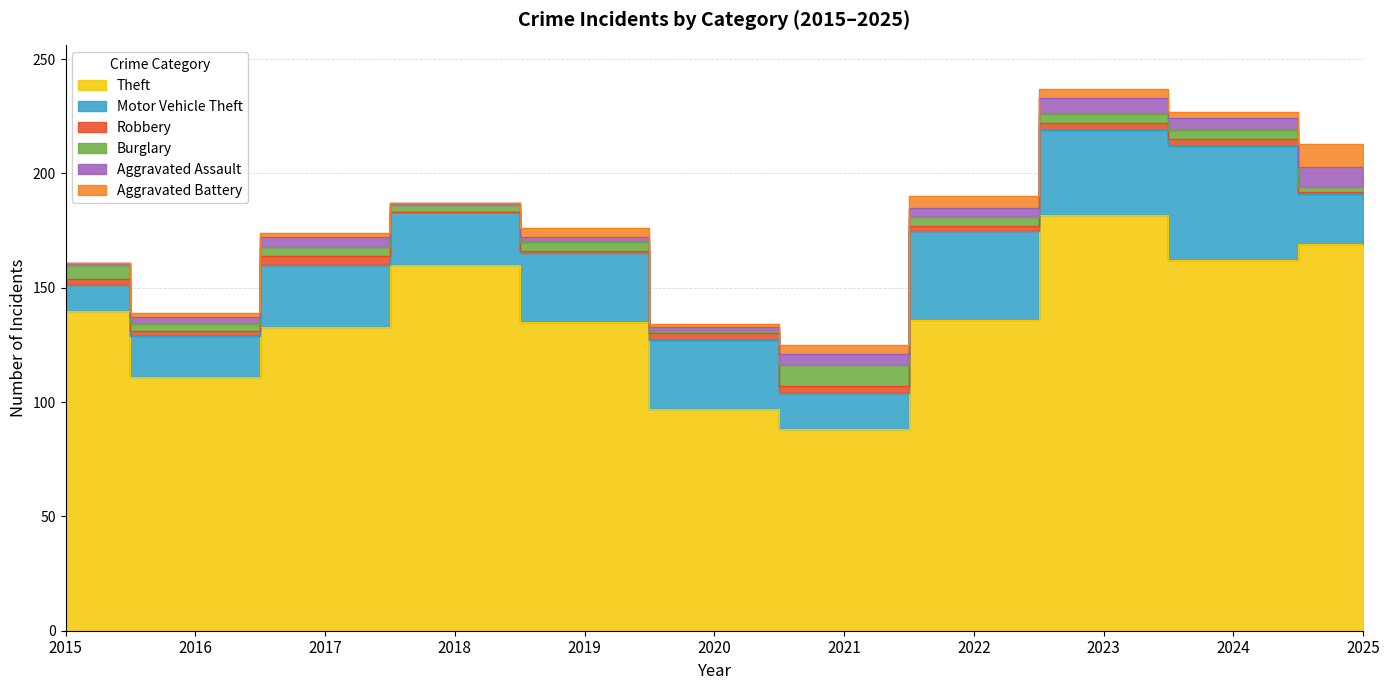

True or false: Motor Vehicle Theft and Aggravated Battery cross at least once.

False